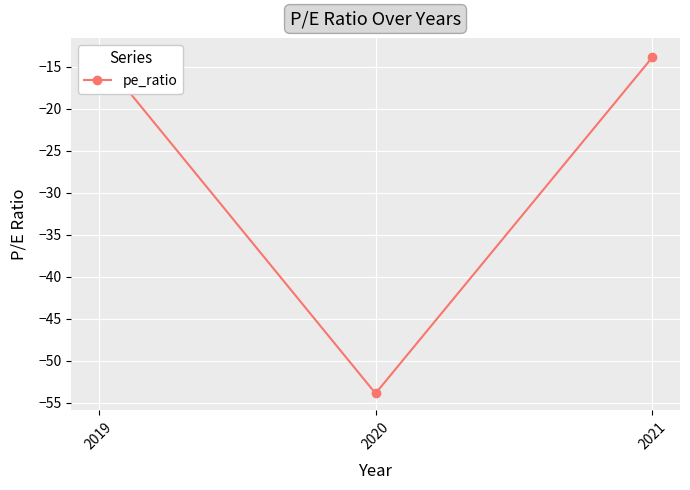

Which category has the lowest value across all series?

2020